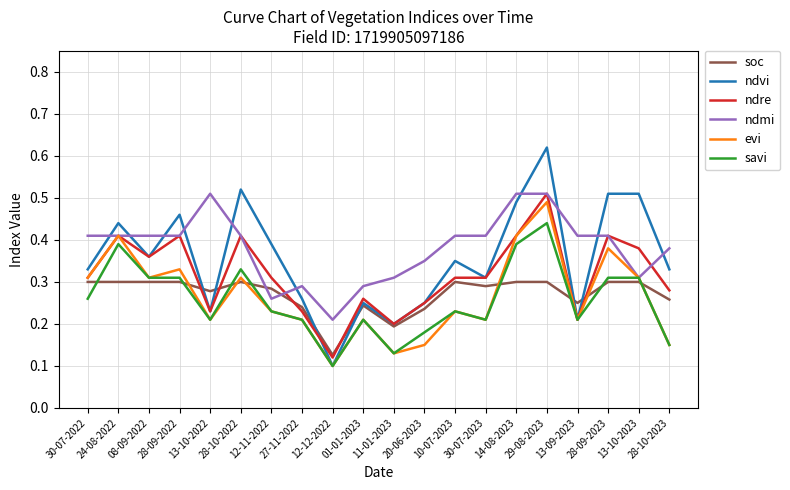

What position from the right is 01-01-2023?

11